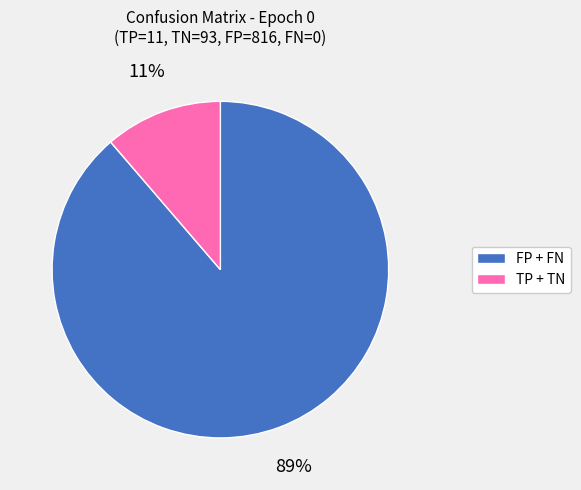

Does any single category account for the majority?

Yes